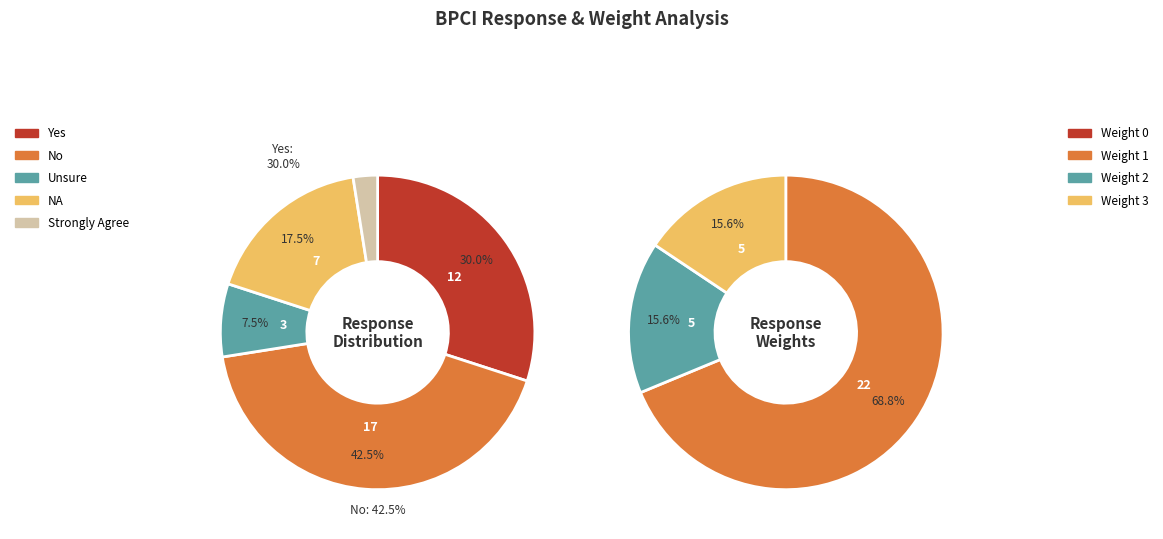

Is there any slice that represents more than half of the pie?

No